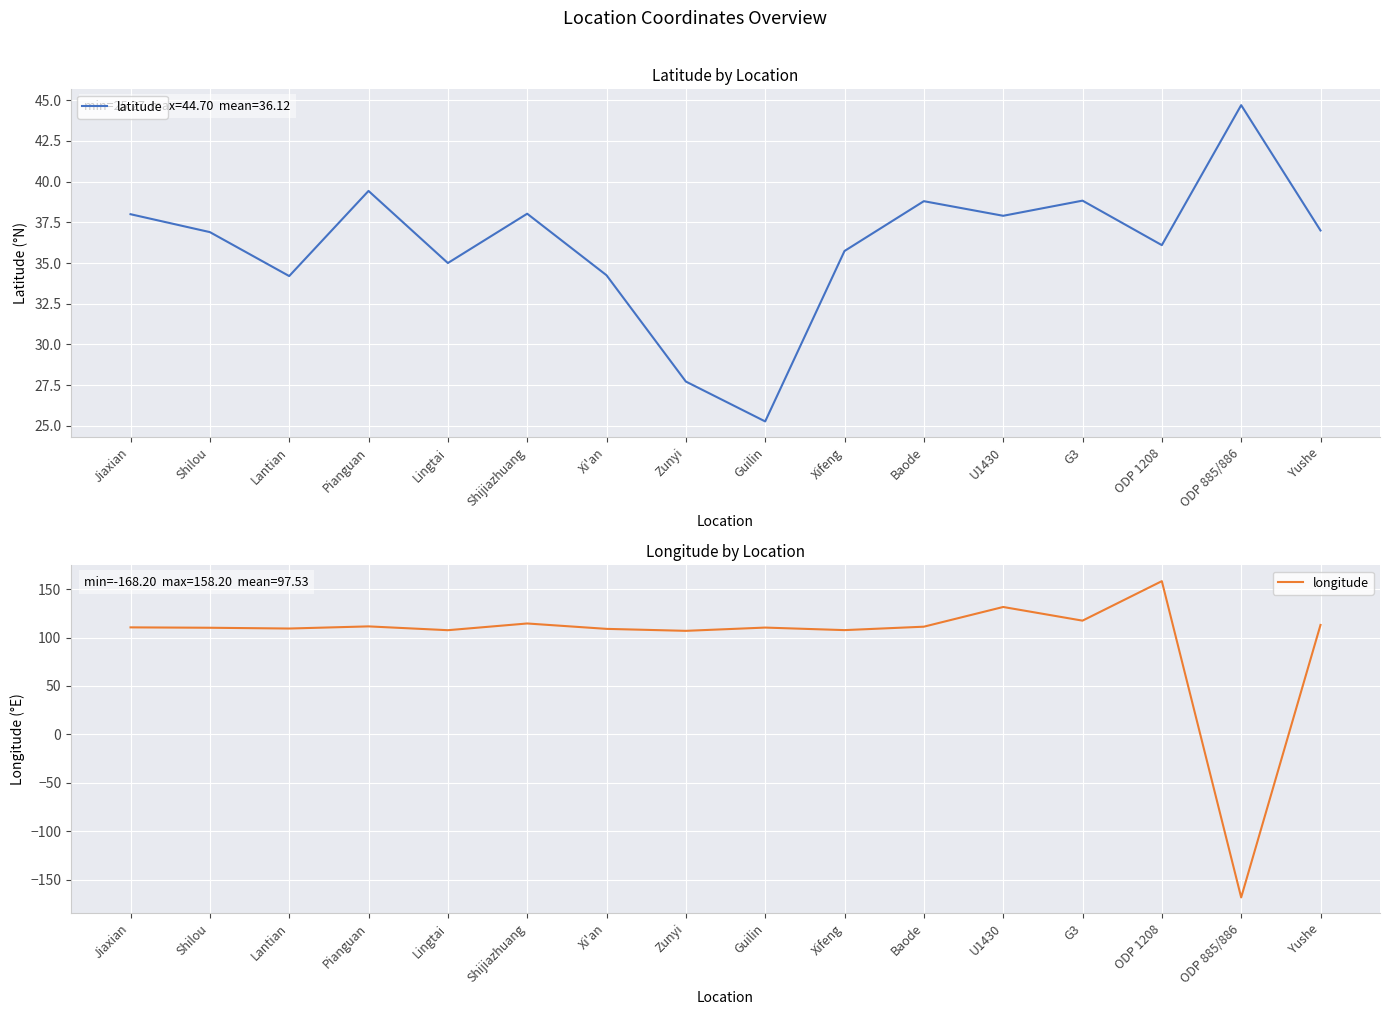

Reading left to right, extract all data points from this chart.

latitude: Jiaxian=38.0	Shilou=36.9	Lantian=34.2	Pianguan=39.4	Lingtai=35.0	Shijiazhuang=38.0	Xi'an=34.2	Zunyi=27.7	Guilin=25.3	Xifeng=35.7	Baode=38.8	U1430=37.9	G3=38.8	ODP 1208=36.1	ODP 885/886=44.7	Yushe=37.0
longitude: Jiaxian=110.5	Shilou=110.1	Lantian=109.3	Pianguan=111.5	Lingtai=107.6	Shijiazhuang=114.5	Xi'an=109.0	Zunyi=106.9	Guilin=110.3	Xifeng=107.7	Baode=111.2	U1430=131.5	G3=117.4	ODP 1208=158.2	ODP 885/886=-168.2	Yushe=113.0